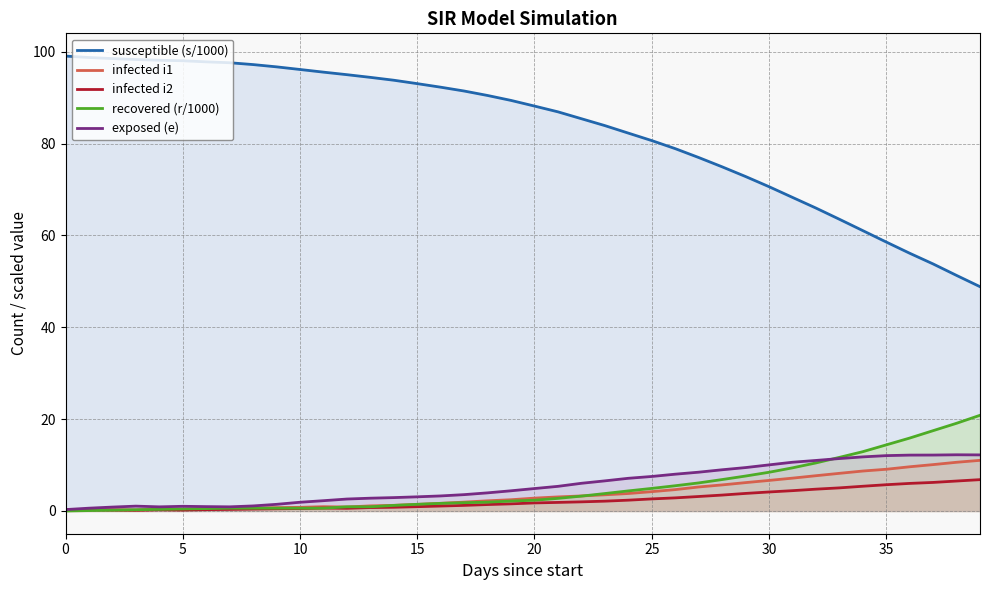

Reading left to right, list all the values displayed in this chart.

susceptible (s/1000): 99.1	98.8	98.5	98.3	98.2	98.1	97.8	97.6	97.2	96.7	96.2	95.6	95.0	94.4	93.8	93.1	92.3	91.5	90.5	89.4	88.2	86.9	85.4	83.9	82.3	80.7	78.9	77.0	75.0	72.8	70.6	68.3	66.0	63.5	61.1	58.6	56.1	53.8	51.3	48.9
infected i1: 0.3	0.3	0.2	0.2	0.3	0.3	0.4	0.5	0.6	0.7	0.8	0.9	0.9	1.1	1.2	1.4	1.7	1.9	2.2	2.5	2.8	3.1	3.3	3.5	3.8	4.2	4.7	5.2	5.7	6.2	6.7	7.2	7.7	8.2	8.7	9.1	9.6	10.1	10.6	11.0
infected i2: 0.3	0.3	0.2	0.2	0.3	0.2	0.3	0.3	0.4	0.5	0.5	0.6	0.6	0.7	0.8	0.9	1.1	1.2	1.4	1.6	1.8	1.9	2.0	2.1	2.4	2.6	2.9	3.2	3.5	3.8	4.1	4.4	4.8	5.0	5.4	5.7	6.0	6.2	6.5	6.8
recovered (r/1000): 0.0	0.1	0.2	0.3	0.4	0.4	0.5	0.6	0.6	0.6	0.6	0.6	0.9	0.9	1.2	1.5	1.7	1.8	1.9	2.2	2.3	2.7	3.2	3.8	4.4	4.9	5.5	6.1	6.8	7.6	8.4	9.4	10.5	11.7	12.9	14.4	15.9	17.5	19.1	20.8
exposed (e): 0.3	0.6	0.8	1.1	0.9	1.0	1.0	0.9	1.1	1.4	1.9	2.2	2.6	2.8	2.9	3.1	3.3	3.6	3.9	4.4	4.9	5.4	6.0	6.6	7.1	7.5	8.0	8.4	9.0	9.5	10.0	10.6	11.0	11.4	11.8	12.1	12.2	12.2	12.2	12.2